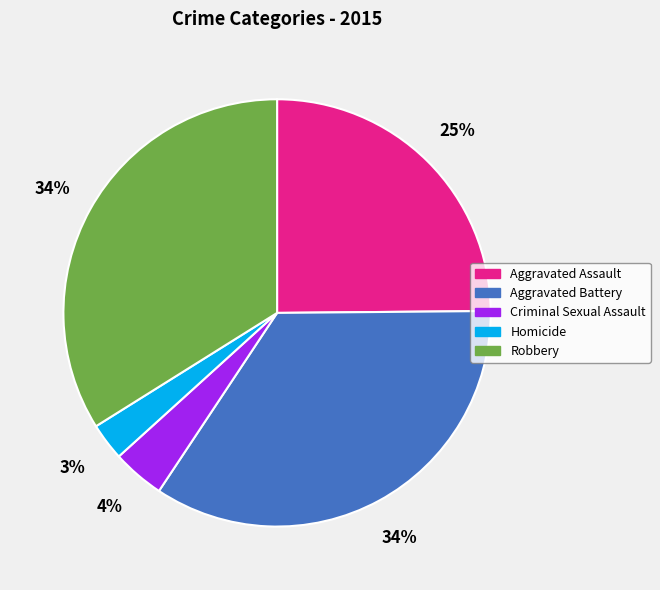

To the nearest percent, what is the combined percentage of Aggravated Assault and Homicide?

28%